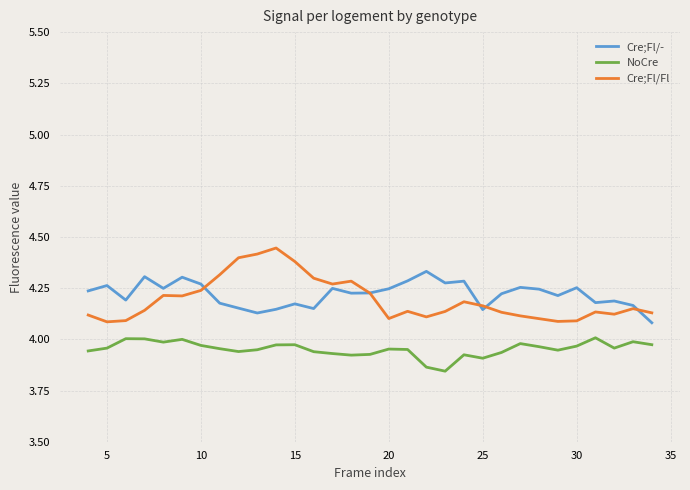

True or false: NoCre and Cre;Fl/Fl cross at least once.

False